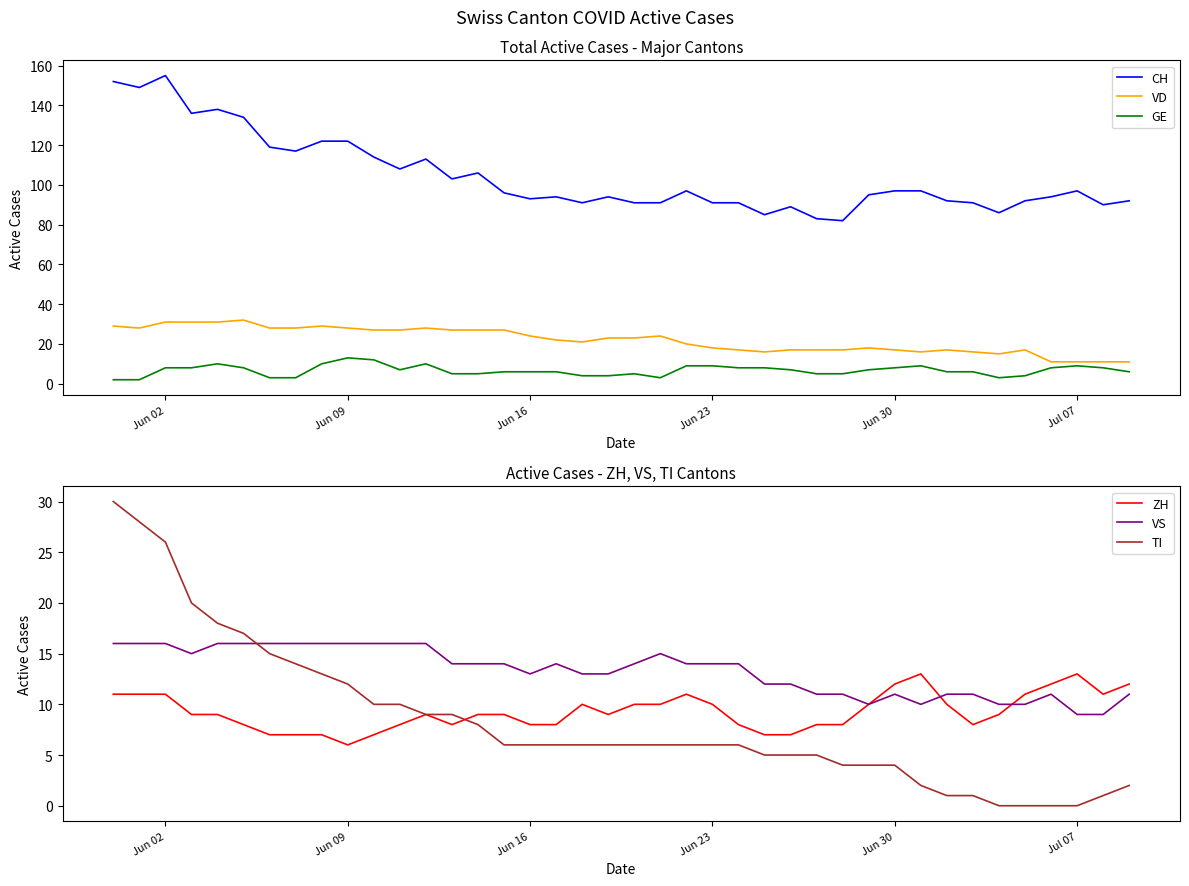

True or false: GE and CH intersect in this chart.

False